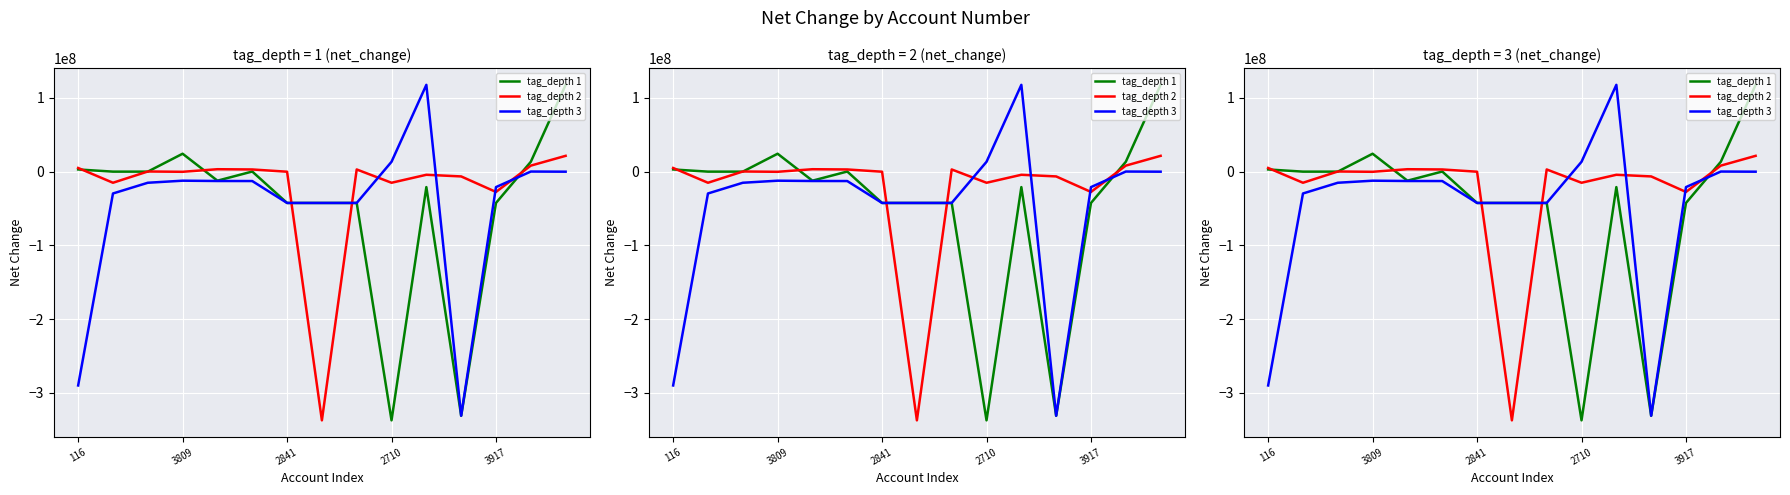

What value does the tag_depth 3 series have at 8, to the nearest 50?

-42556000